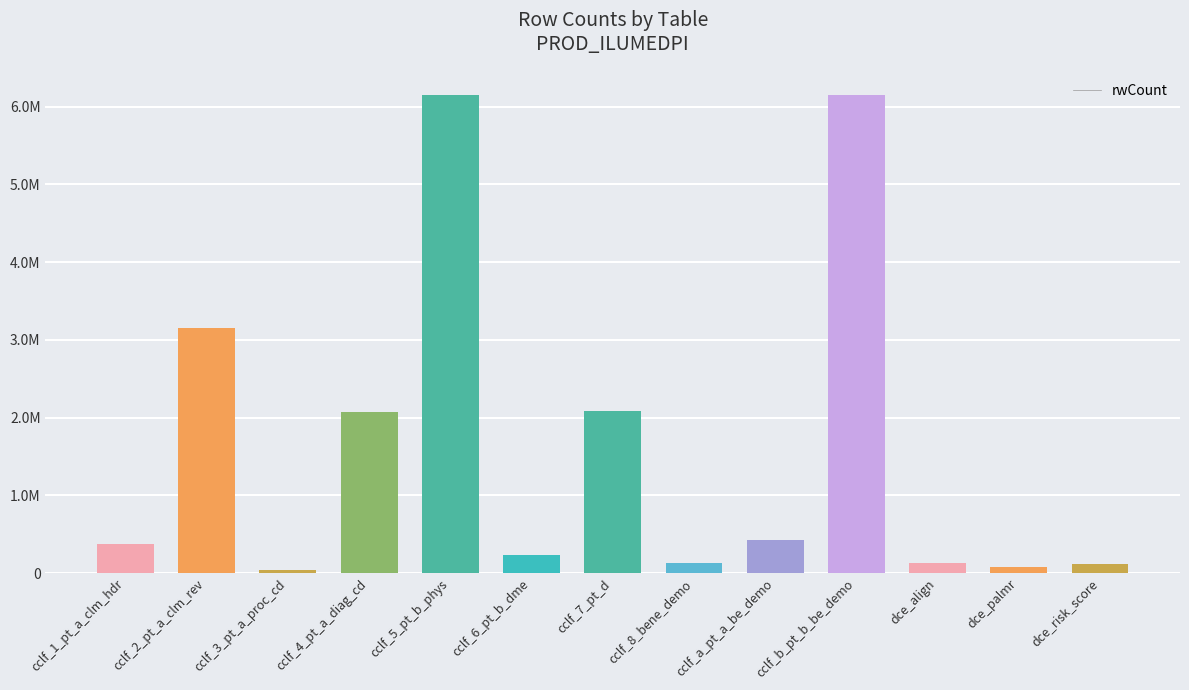

Are the bars horizontal?

No